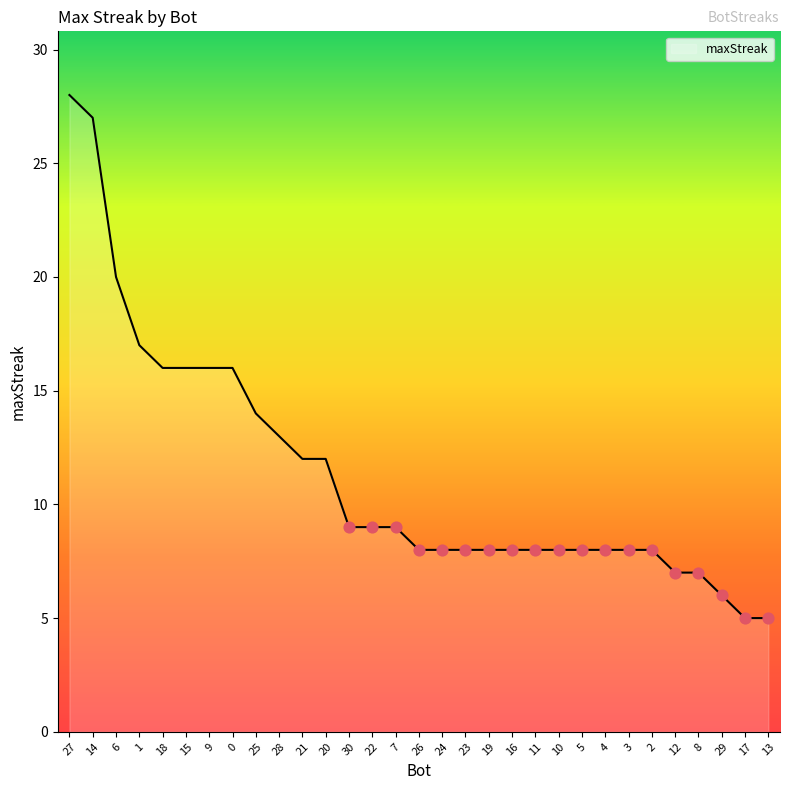

What is the change in value from 27 to 10?

-20